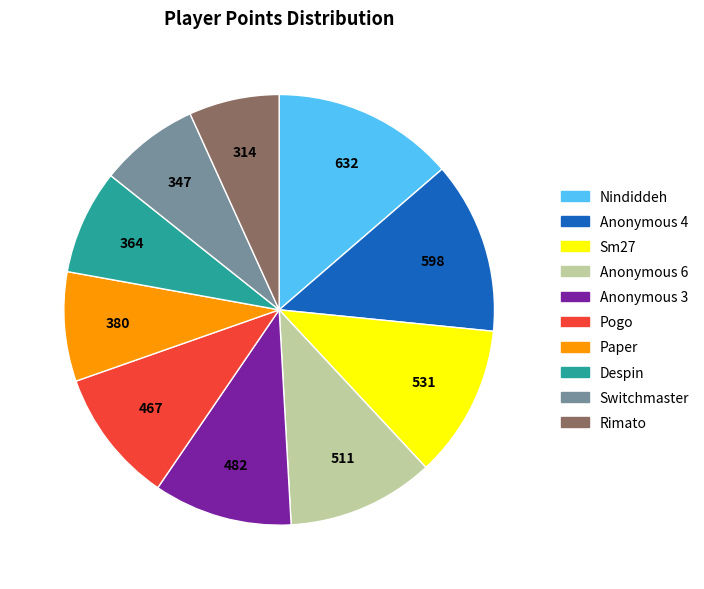

What is the largest slice in the pie chart?

Nindiddeh